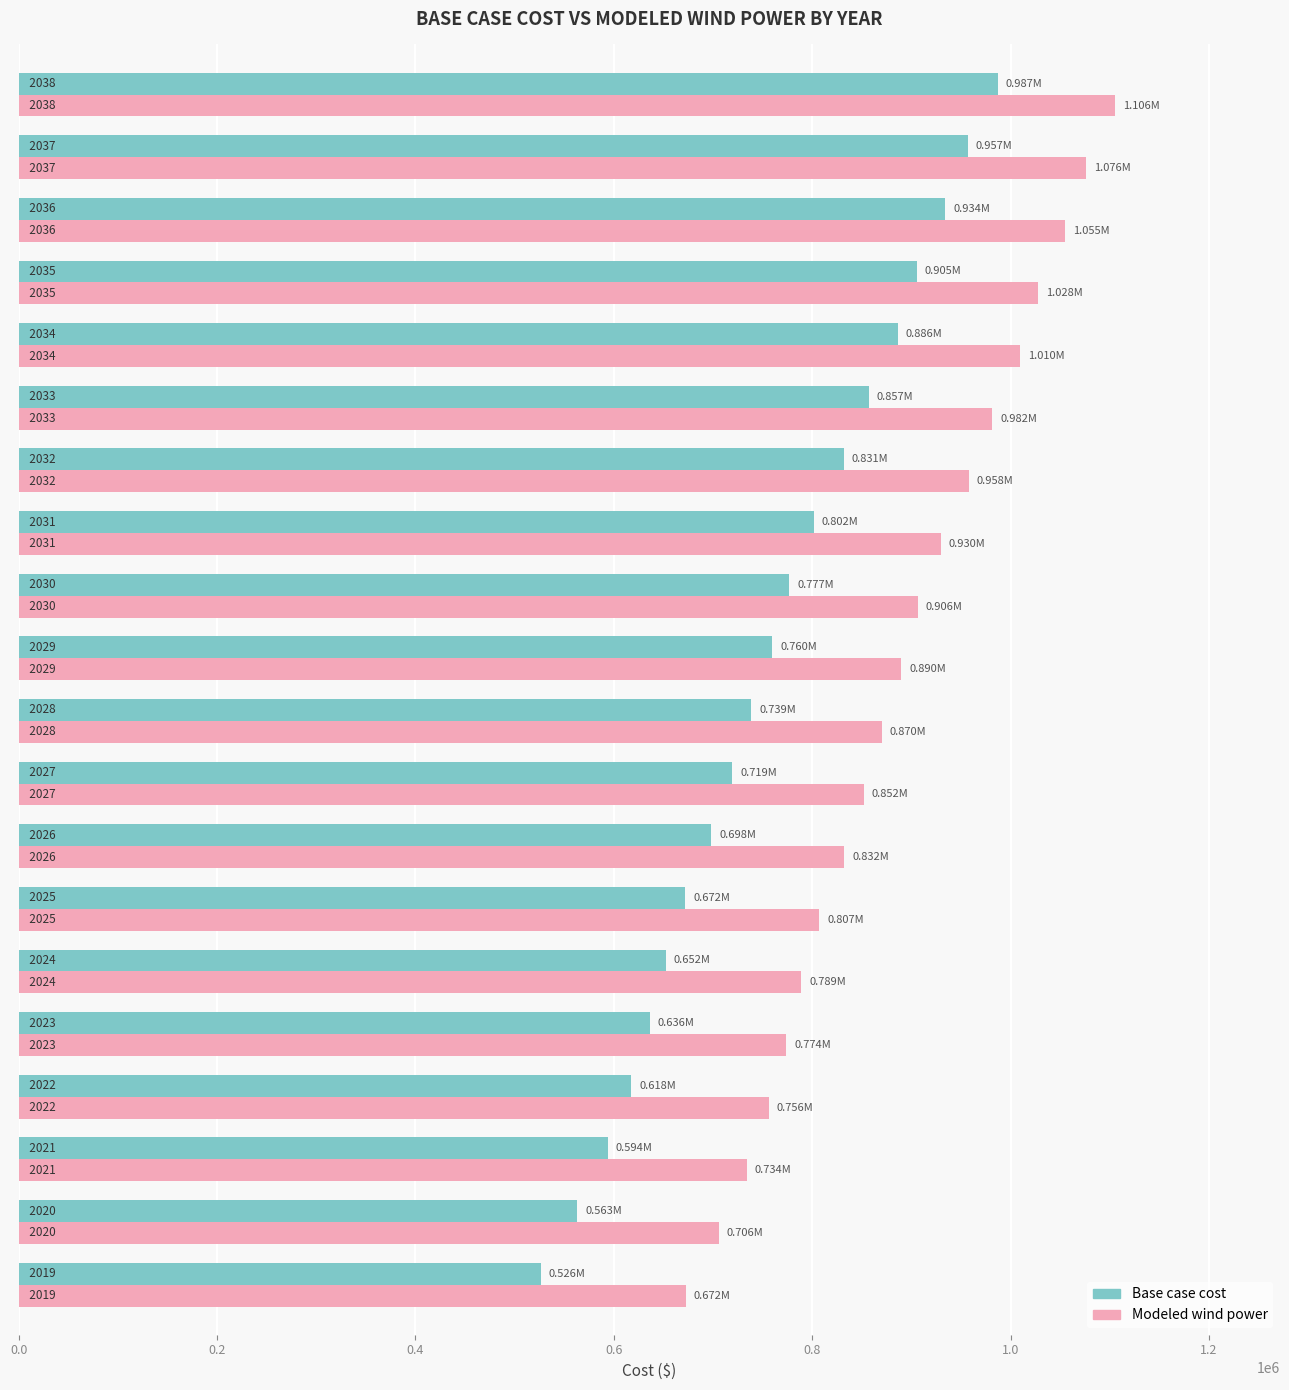

What are all the series names shown in the legend?

Base case cost, Modeled wind power